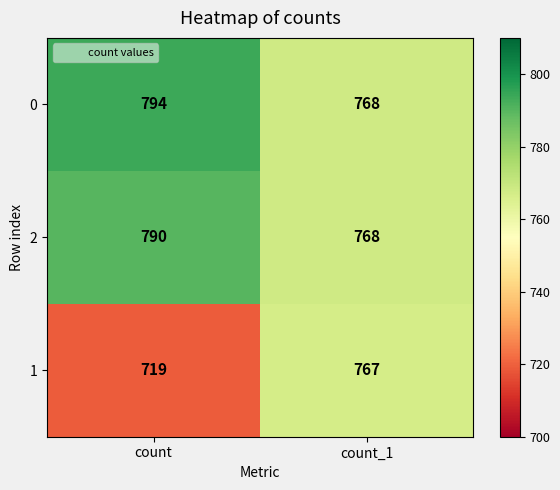

At which category does the chart reach its minimum across all series?

count